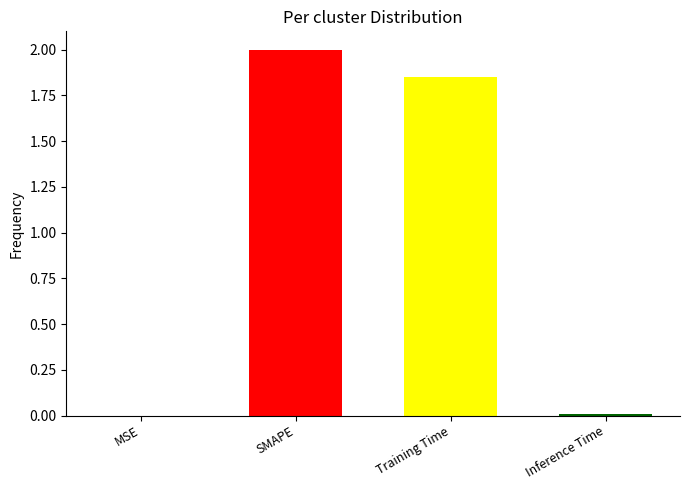

What is the sum of all values?

3.9